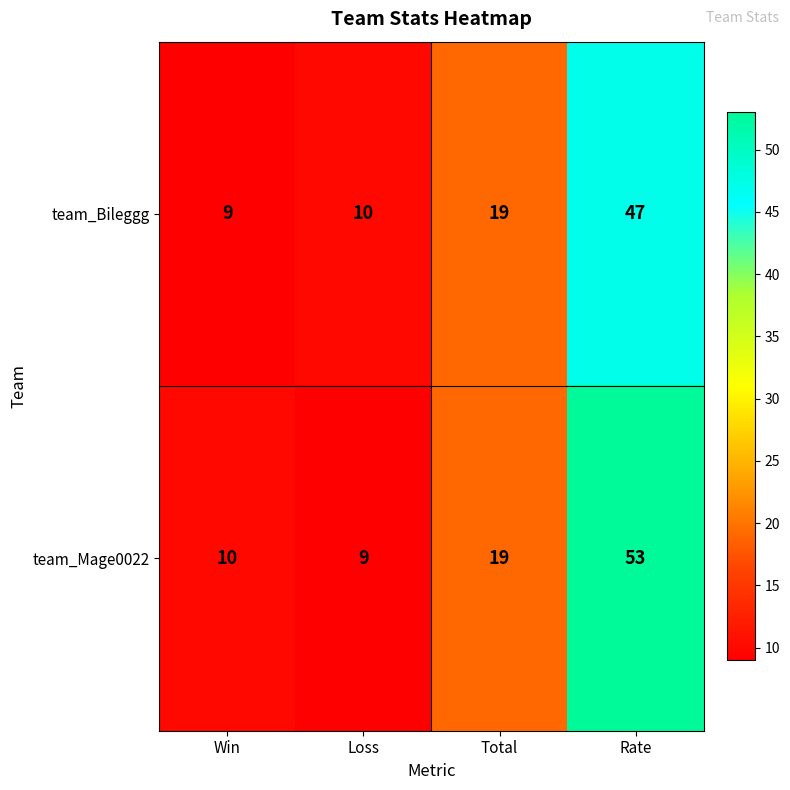

Which series has the largest range (max minus min)?

team_Mage0022